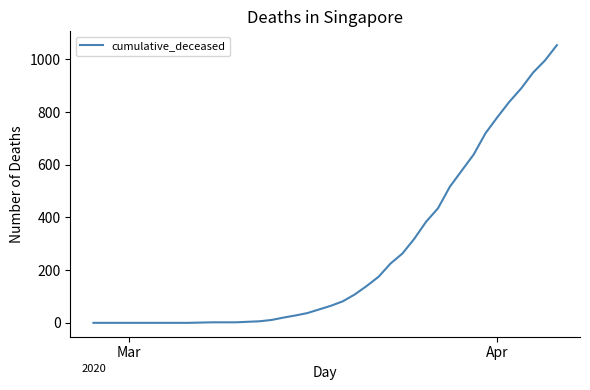

What is the difference between the maximum and minimum values?

1054